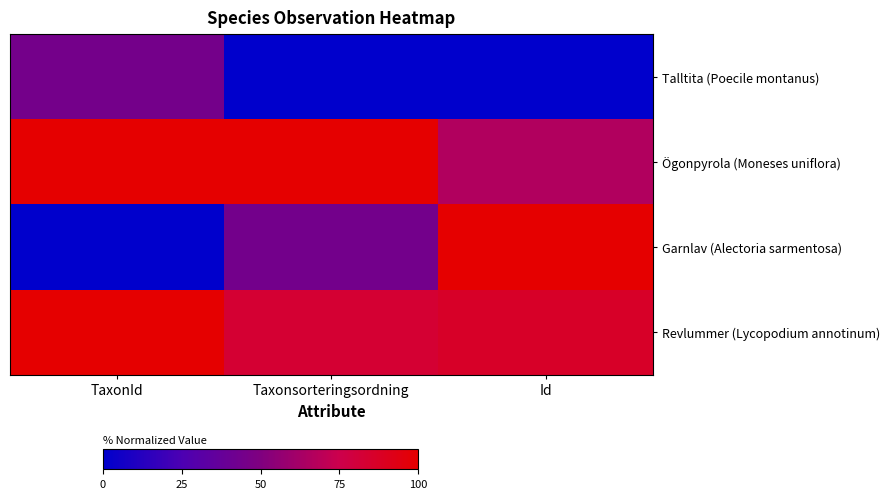

Between TaxonId and Taxonsorteringsordning, which is larger?

TaxonId